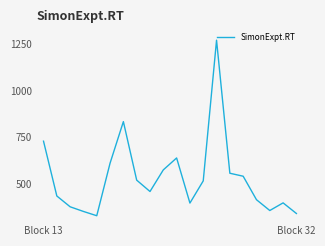

What is the difference between the maximum and minimum values?

942